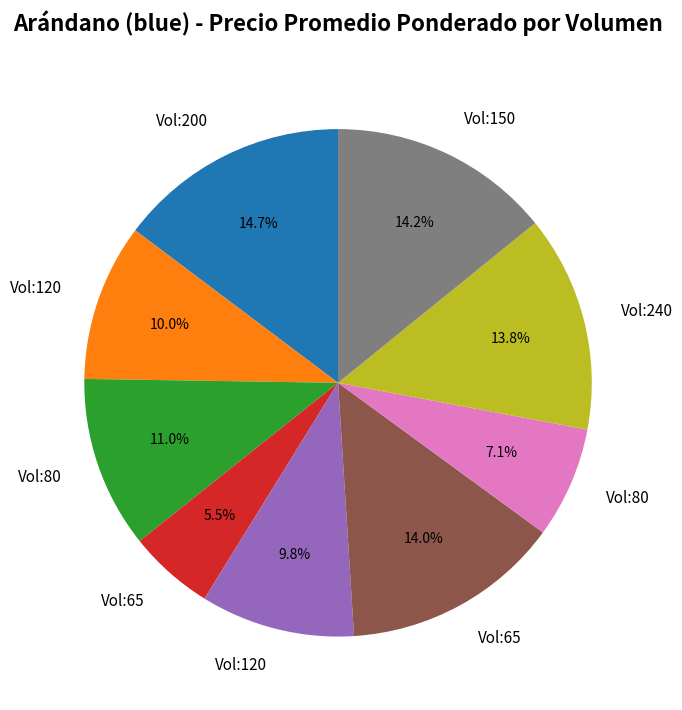

Is there any slice that represents more than half of the pie?

No